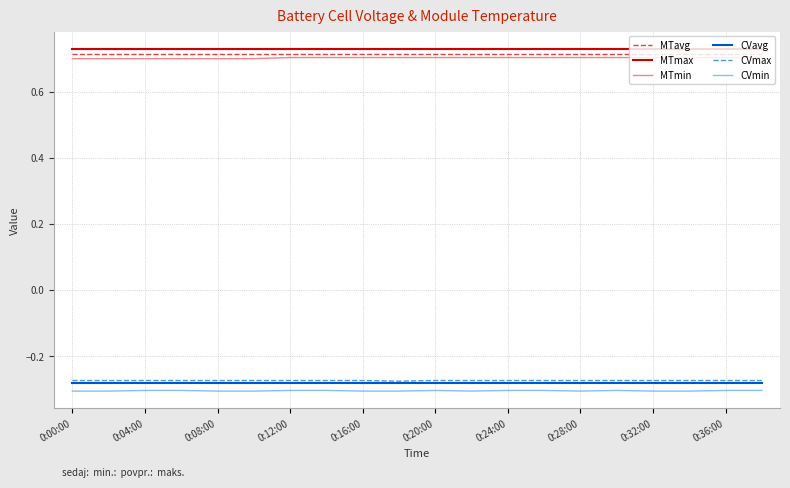

Does the chart have visible grid lines?

Yes